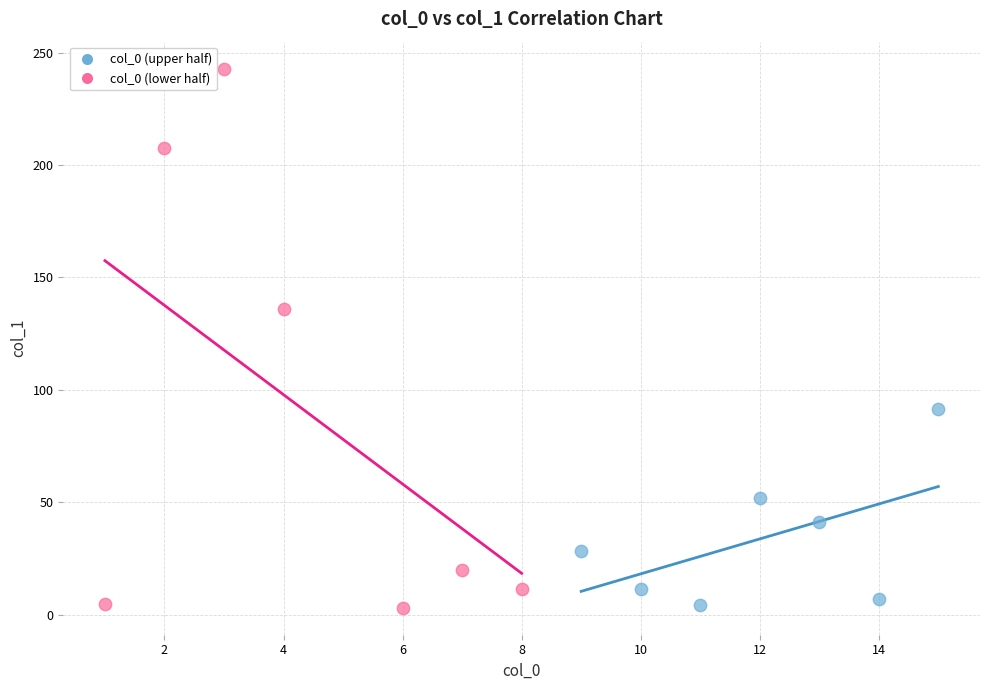

Which series reaches the maximum Y coordinate?

col_0 (lower half)